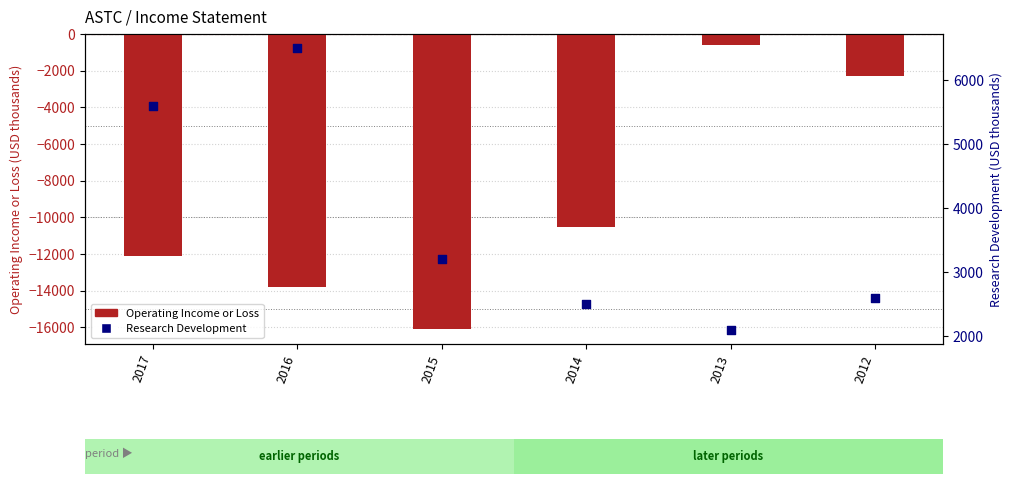

What is the total value across all series at 2012?

300